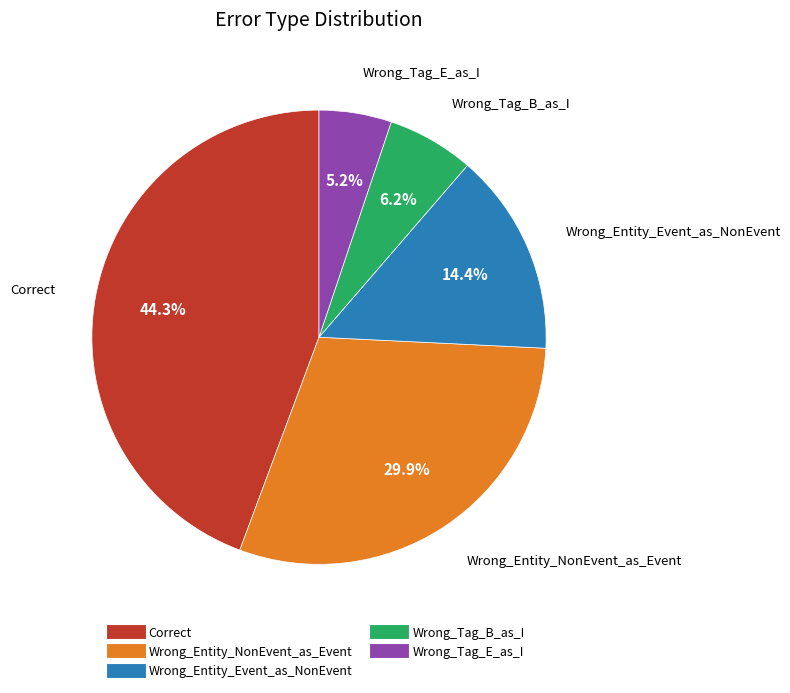

What is the ratio of the value at Wrong_Tag_B_as_I to the value at Correct?

0.1